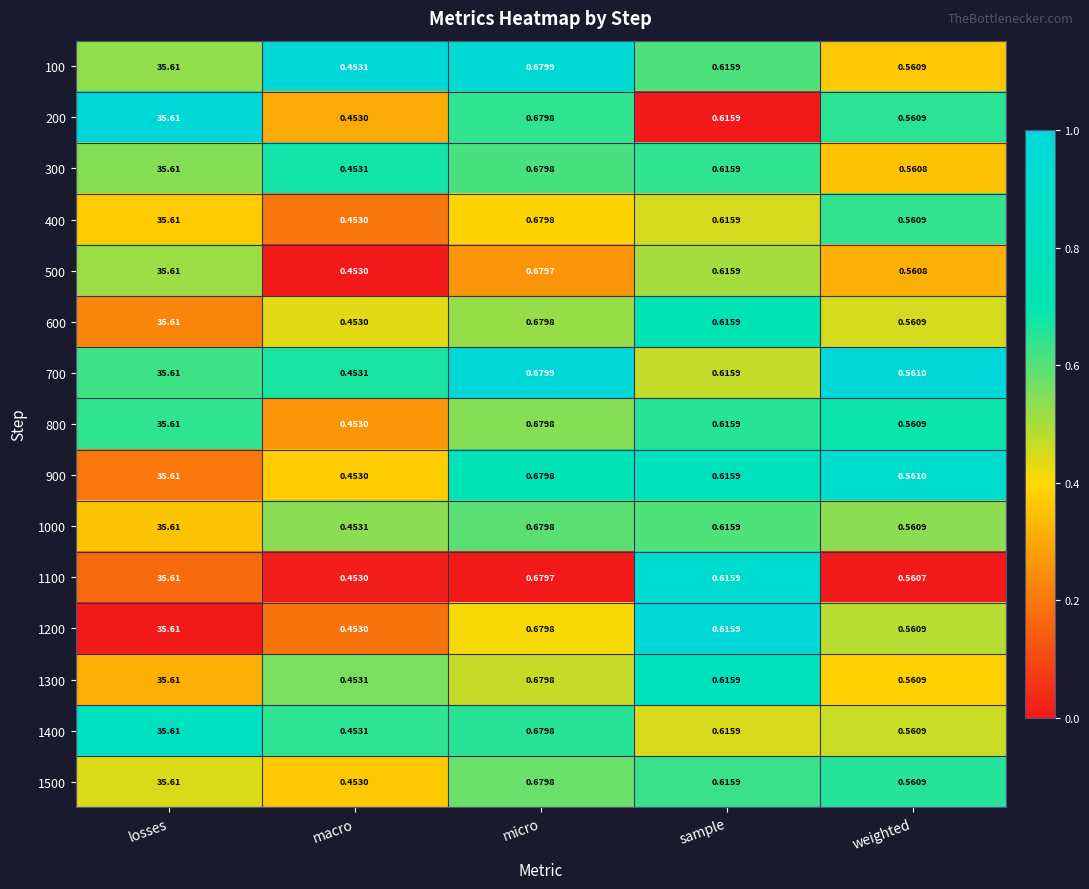

Which category has the highest value across all series?

losses